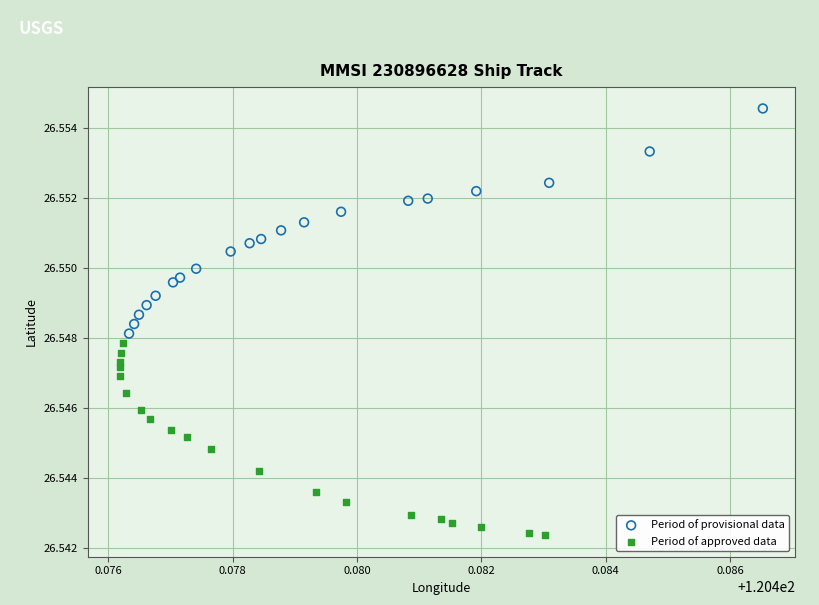

Which series has the widest spread of Y values?

Period of provisional data